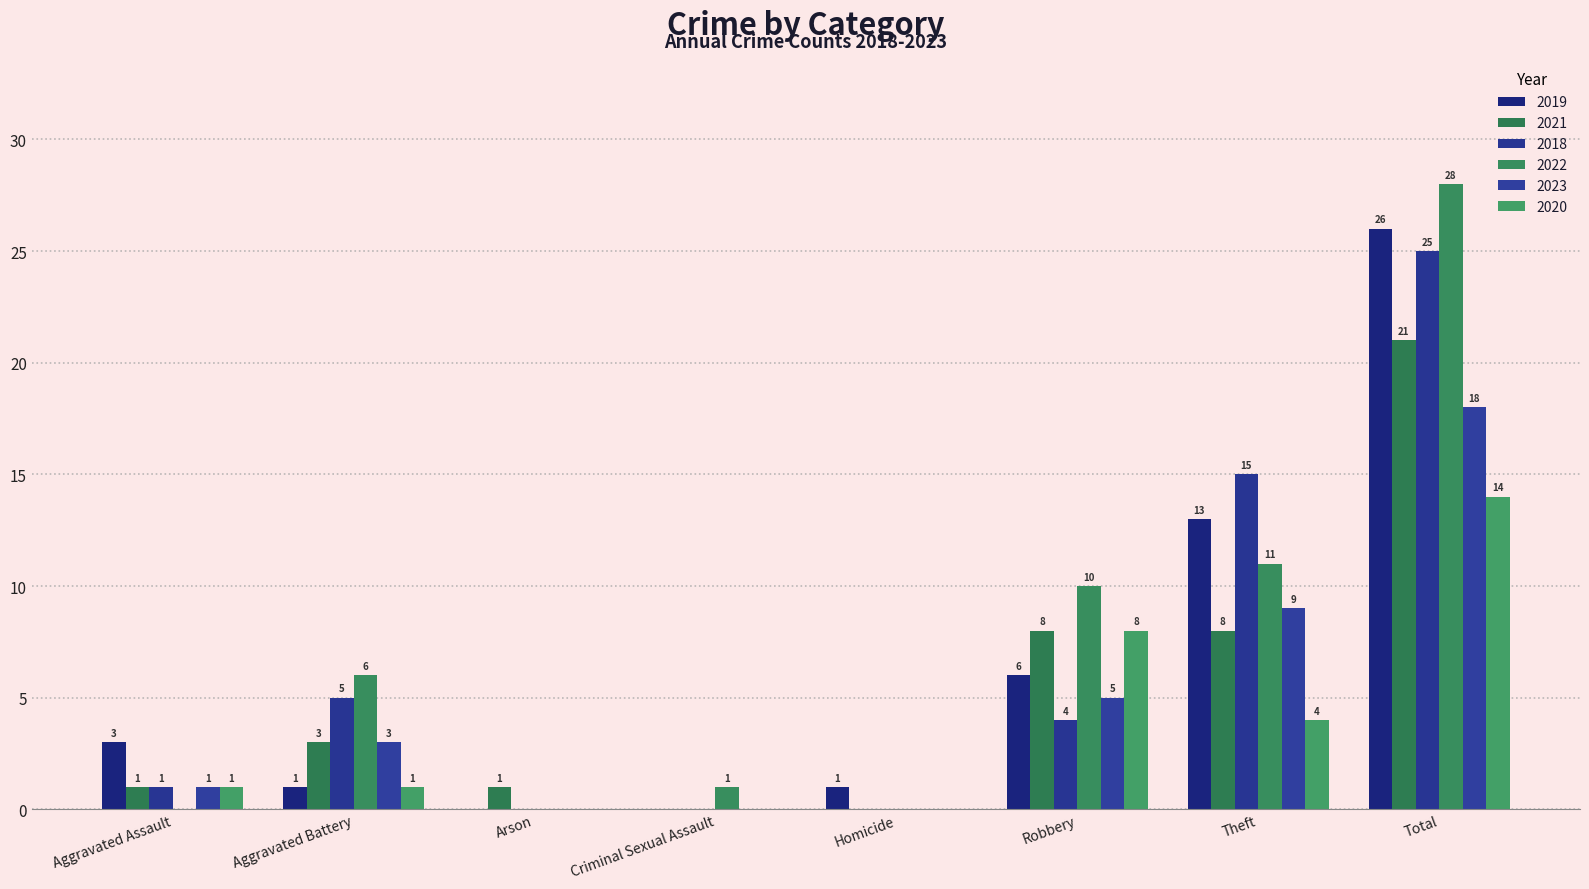

Reading left to right, list all the values displayed in this chart.

2019: Aggravated Assault=3	Aggravated Battery=1	Arson=0	Criminal Sexual Assault=0	Homicide=1	Robbery=6	Theft=13	Total=26
2021: Aggravated Assault=1	Aggravated Battery=3	Arson=1	Criminal Sexual Assault=0	Homicide=0	Robbery=8	Theft=8	Total=21
2018: Aggravated Assault=1	Aggravated Battery=5	Arson=0	Criminal Sexual Assault=0	Homicide=0	Robbery=4	Theft=15	Total=25
2022: Aggravated Assault=0	Aggravated Battery=6	Arson=0	Criminal Sexual Assault=1	Homicide=0	Robbery=10	Theft=11	Total=28
2023: Aggravated Assault=1	Aggravated Battery=3	Arson=0	Criminal Sexual Assault=0	Homicide=0	Robbery=5	Theft=9	Total=18
2020: Aggravated Assault=1	Aggravated Battery=1	Arson=0	Criminal Sexual Assault=0	Homicide=0	Robbery=8	Theft=4	Total=14